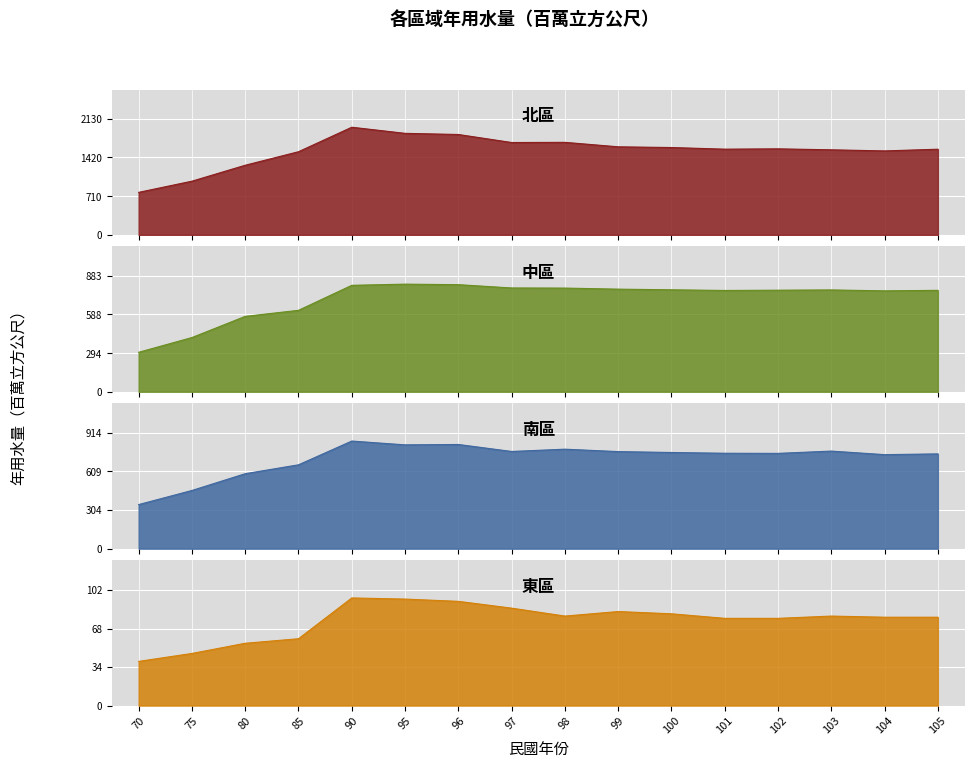

At which label does 東區 reach its minimum?

70